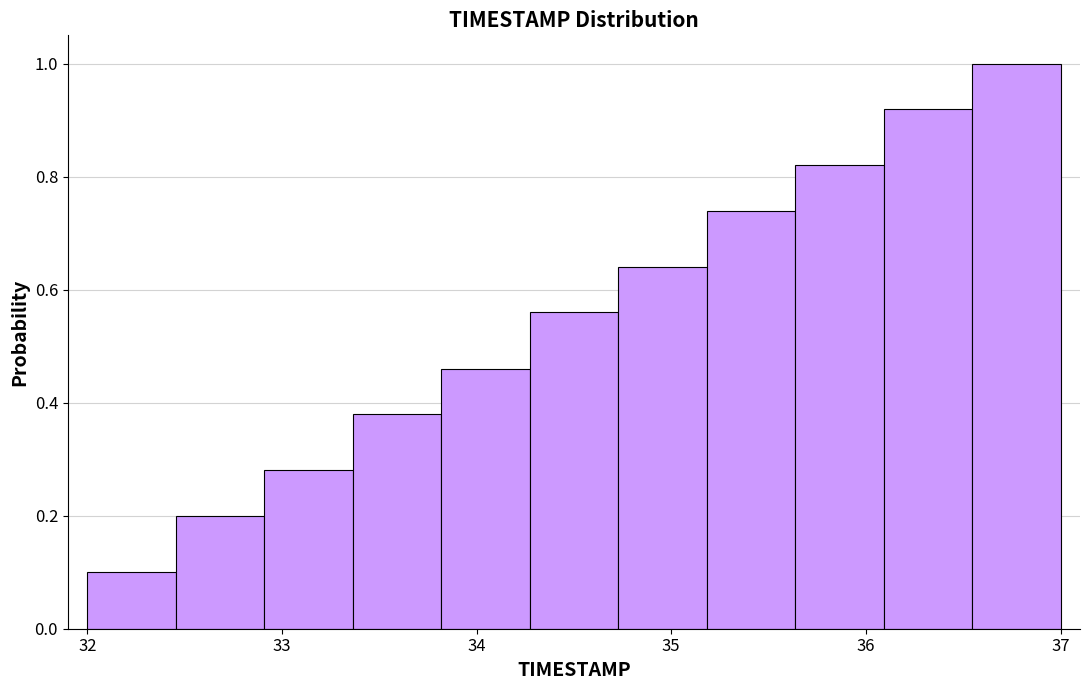

Reading left to right, transcribe this chart: for each bar, give the range it covers on the x-axis and its height. Neither the bar edges nor the heights are printed on the chart, so give them approximately, as read against the axes.

32.0 to 32.5: 0.10
32.5 to 32.9: 0.20
32.9 to 33.4: 0.28
33.4 to 33.8: 0.38
33.8 to 34.3: 0.46
34.3 to 34.7: 0.56
34.7 to 35.2: 0.64
35.2 to 35.6: 0.74
35.6 to 36.1: 0.82
36.1 to 36.5: 0.92
36.5 to 37.0: 1.00